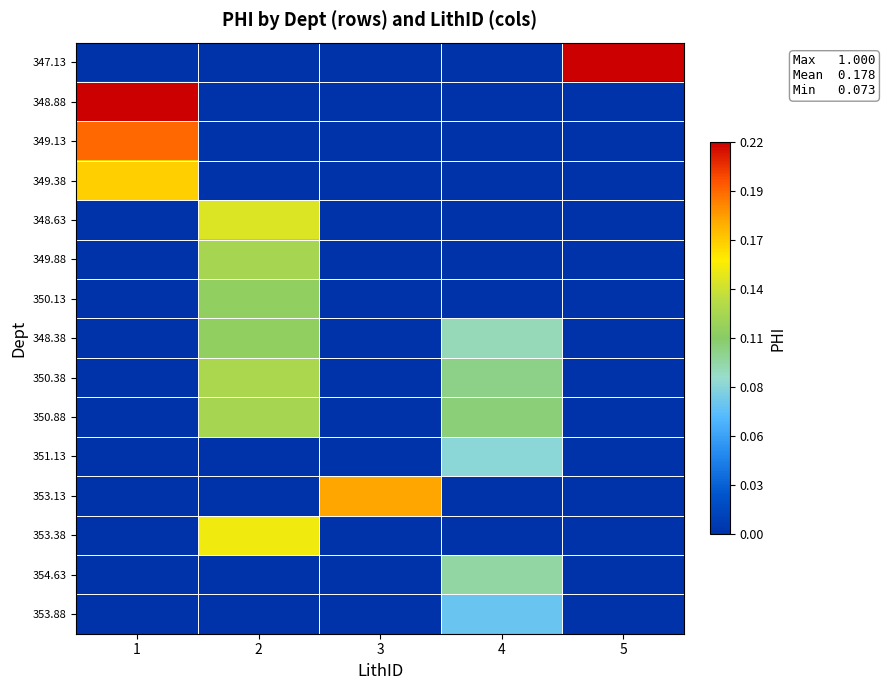

Reading right to left, transcribe all the data shown in this chart.

347.13: 5=1.0	4=0.0	3=0.0	2=0.0	1=0.0
348.88: 5=0.0	4=0.0	3=0.0	2=0.0	1=0.2
349.13: 5=0.0	4=0.0	3=0.0	2=0.0	1=0.2
349.38: 5=0.0	4=0.0	3=0.0	2=0.0	1=0.2
348.63: 5=0.0	4=0.0	3=0.0	2=0.1	1=0.0
349.88: 5=0.0	4=0.0	3=0.0	2=0.1	1=0.0
350.13: 5=0.0	4=0.0	3=0.0	2=0.1	1=0.0
348.38: 5=0.0	4=0.1	3=0.0	2=0.1	1=0.0
350.38: 5=0.0	4=0.1	3=0.0	2=0.1	1=0.0
350.88: 5=0.0	4=0.1	3=0.0	2=0.1	1=0.0
351.13: 5=0.0	4=0.1	3=0.0	2=0.0	1=0.0
353.13: 5=0.0	4=0.0	3=0.2	2=0.0	1=0.0
353.38: 5=0.0	4=0.0	3=0.0	2=0.1	1=0.0
354.63: 5=0.0	4=0.1	3=0.0	2=0.0	1=0.0
353.88: 5=0.0	4=0.1	3=0.0	2=0.0	1=0.0